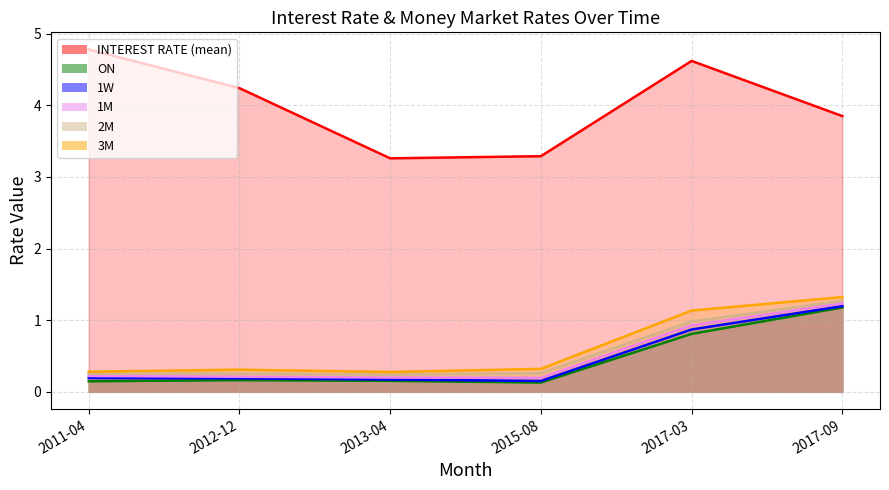

What is the difference between the maximum and second lowest values in the INTEREST RATE (mean) series?

1.5